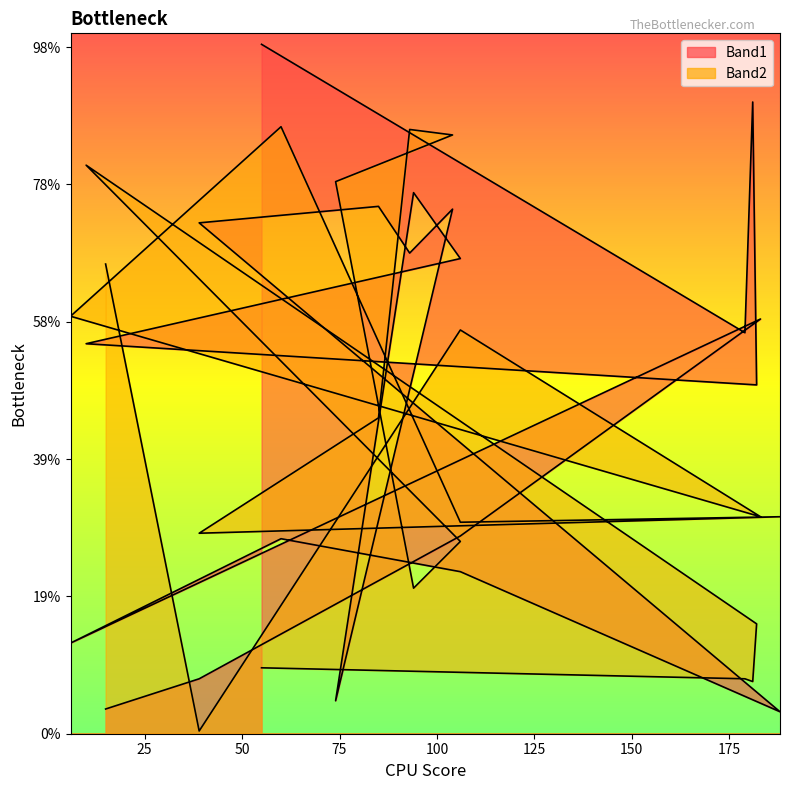

Rank the series by their maximum value, from highest to lowest.

Band1_line, Band2_line